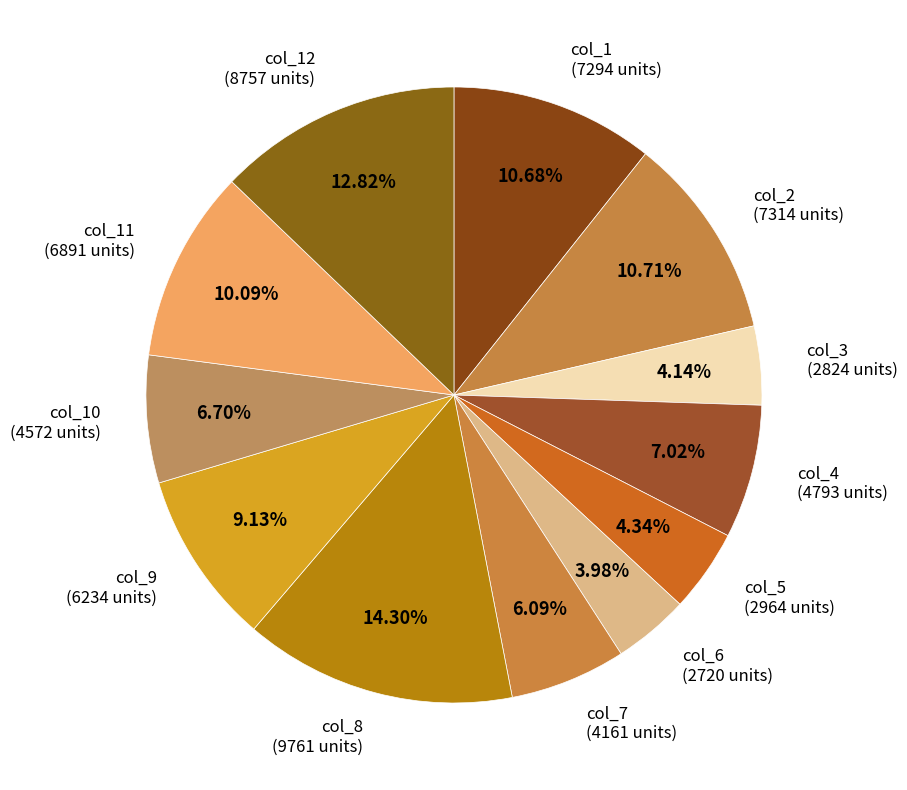

Count the number of slices in the pie.

12